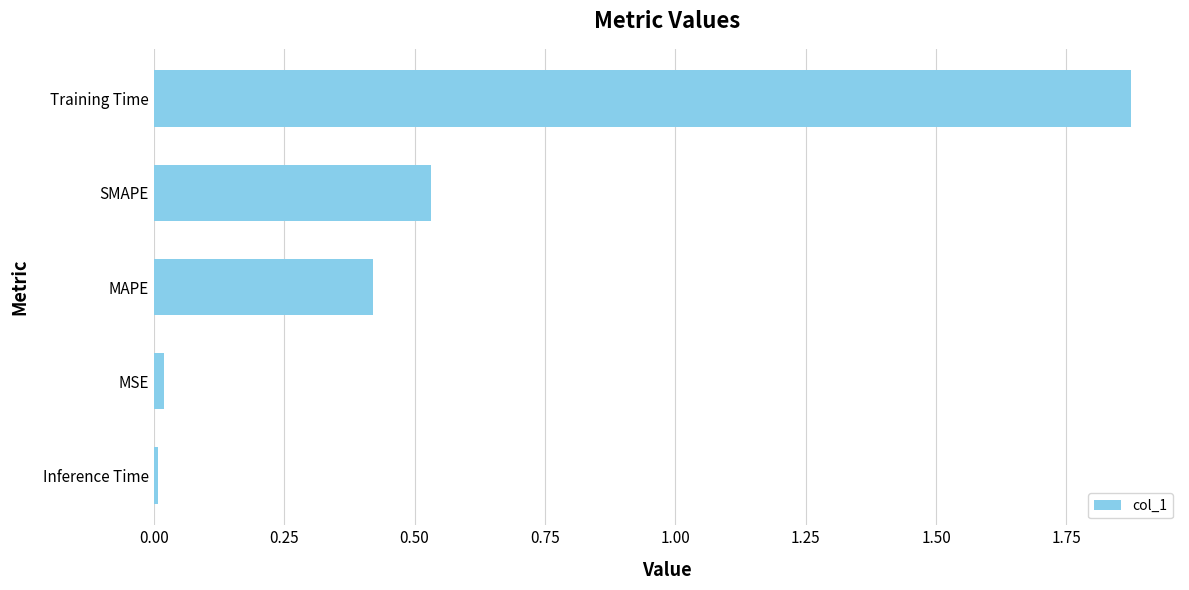

Which label corresponds to the largest value in the chart?

Training Time